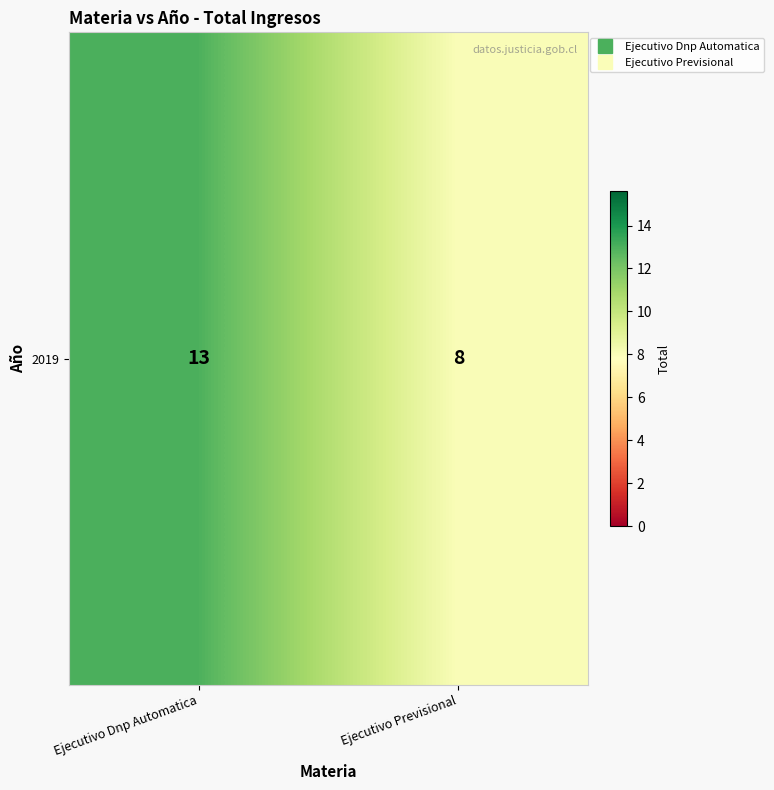

Reading left to right, extract all data points from this chart.

13	8